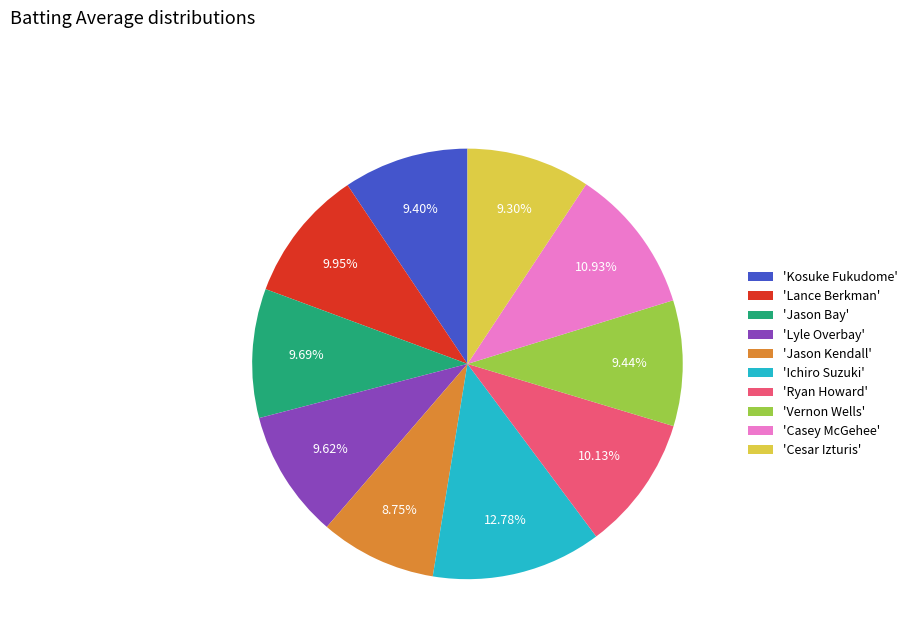

How many segments does this pie chart have?

10